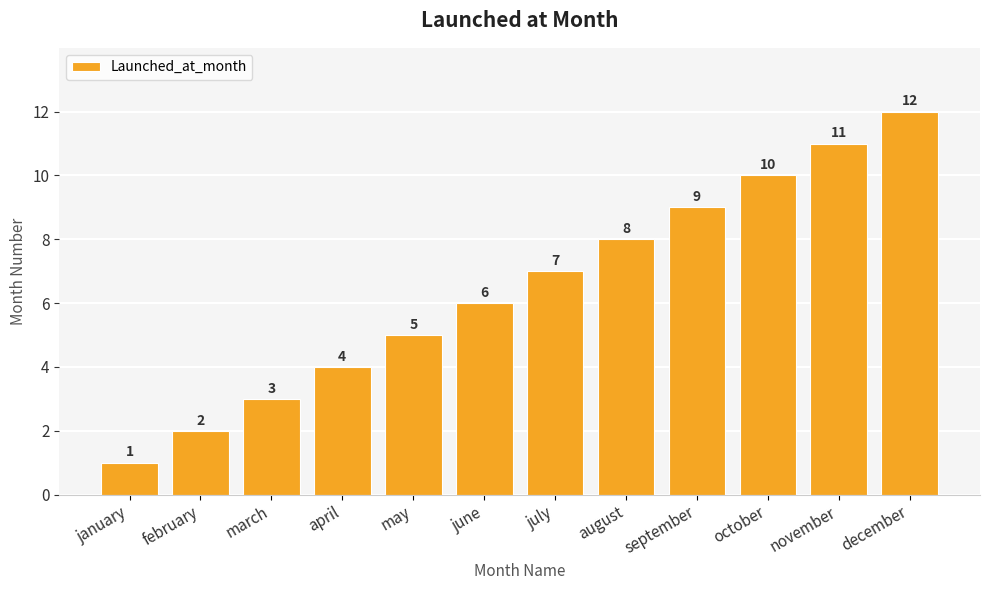

What is the change in value from april to september?

+5